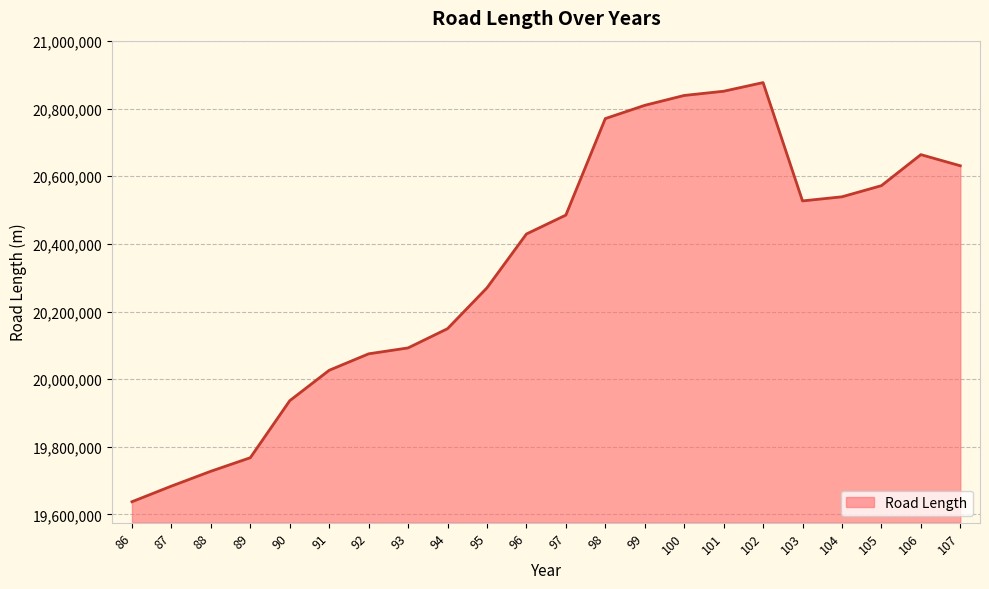

Which category has the highest value across all series?

102